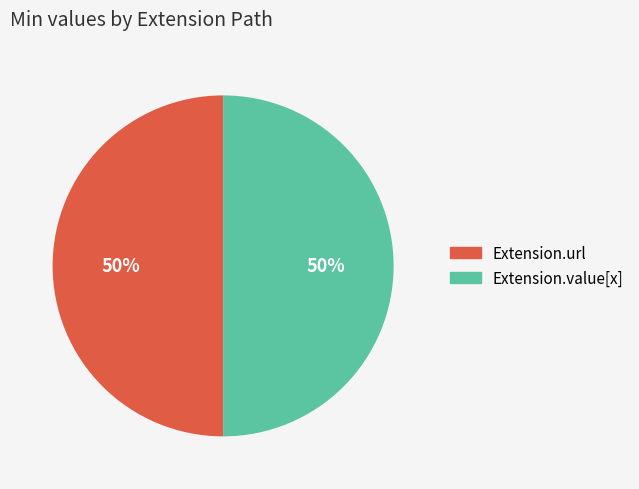

To the nearest percent, what is the difference between the largest and smallest slice percentages?

0%